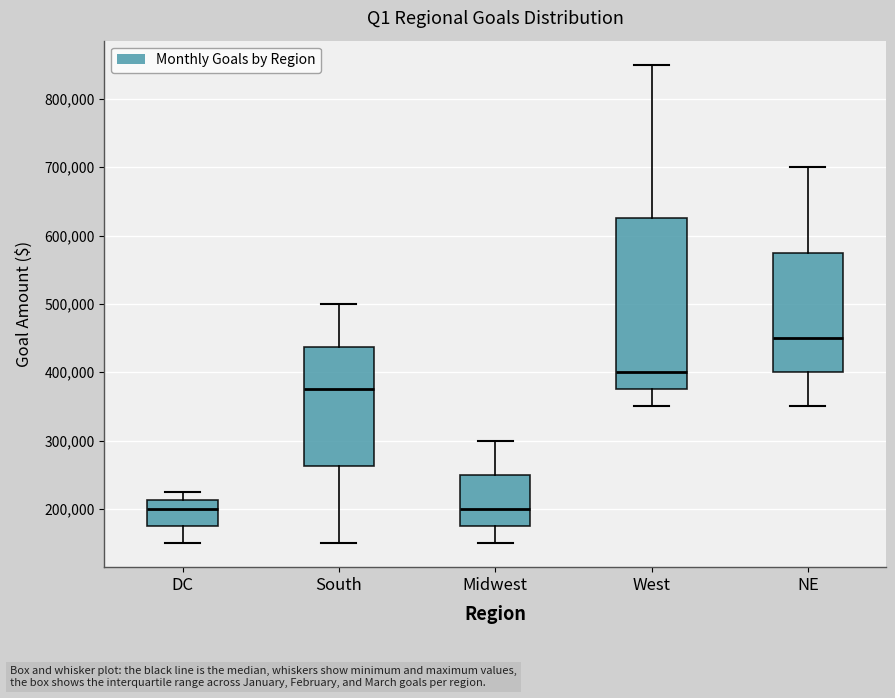

Reading left to right, transcribe this box plot: for each box, give where its median line is, the range the box spans, and where its two whiskers end, as read against the y-axis. The values are not printed on the chart, so give them approximately, as read against the axis.

DC: median 200000, box 180000 to 210000, whiskers 150000 to 230000
South: median 380000, box 260000 to 440000, whiskers 150000 to 500000
Midwest: median 200000, box 180000 to 250000, whiskers 150000 to 300000
West: median 400000, box 380000 to 630000, whiskers 350000 to 850000
NE: median 450000, box 400000 to 580000, whiskers 350000 to 700000